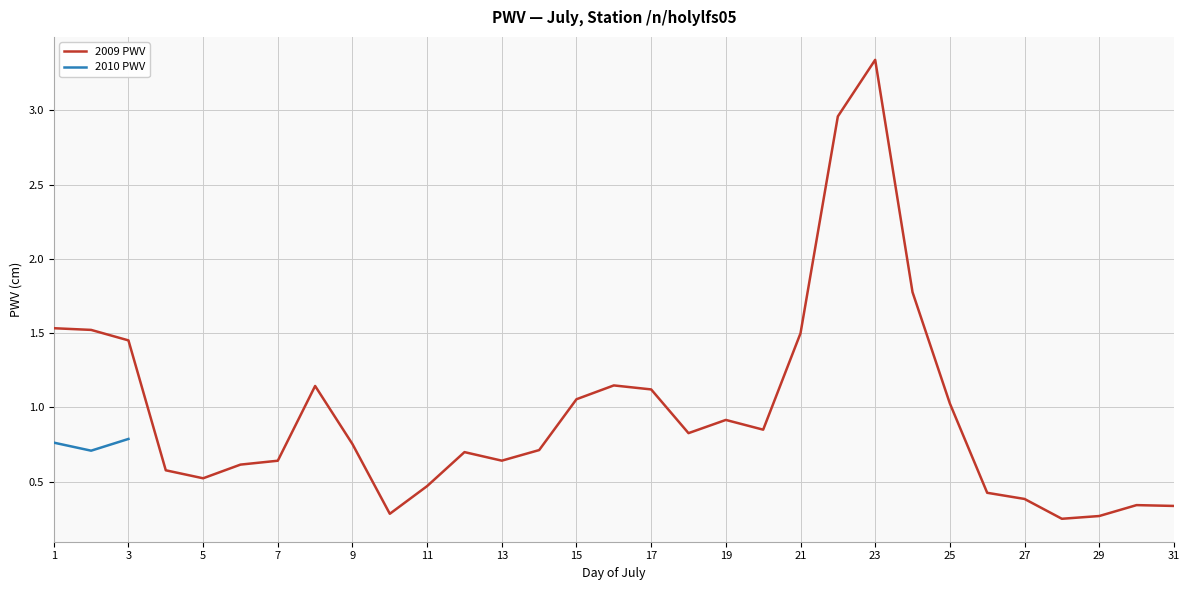

List the labels in order of value, smallest first.

28, 29, 10, 31, 30, 27, 26, 11, 5, 4, 6, 7, 13, 12, 14, 9, 18, 20, 19, 25, 15, 17, 8, 16, 3, 21, 2, 1, 24, 22, 23